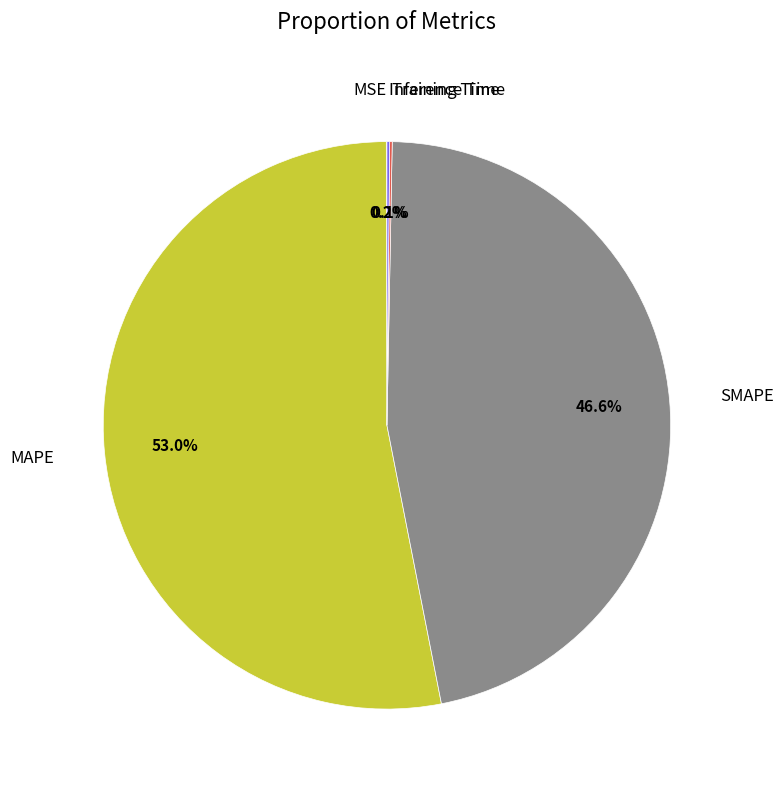

Does MAPE represent more than half of the total?

Yes